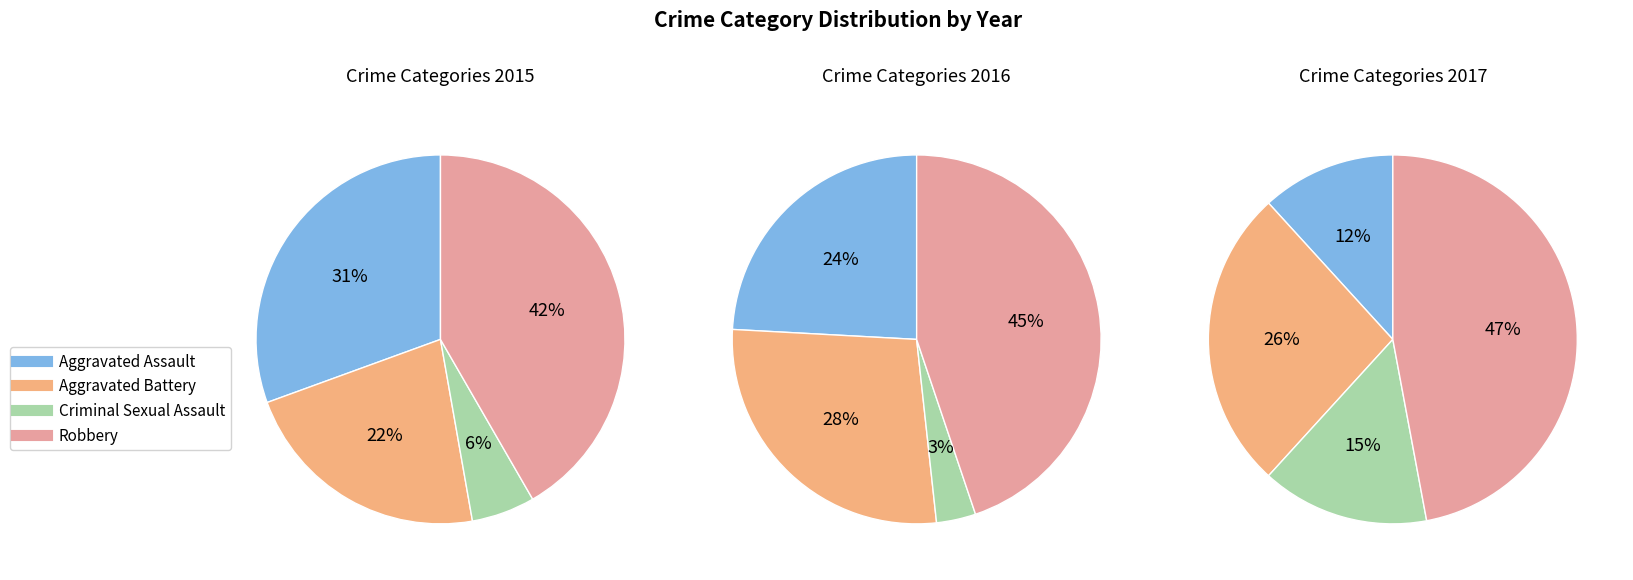

Is it true that Criminal Sexual Assault is 11% of the pie?

False